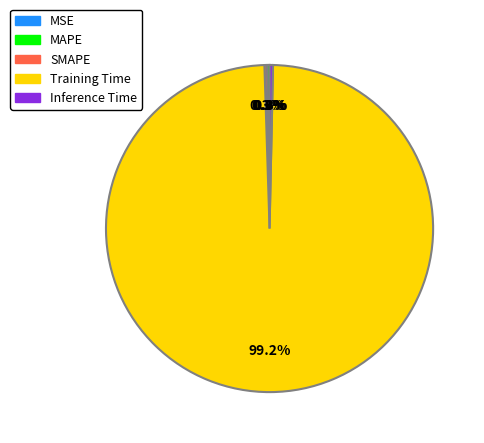

What is the largest slice in the pie chart?

Training Time